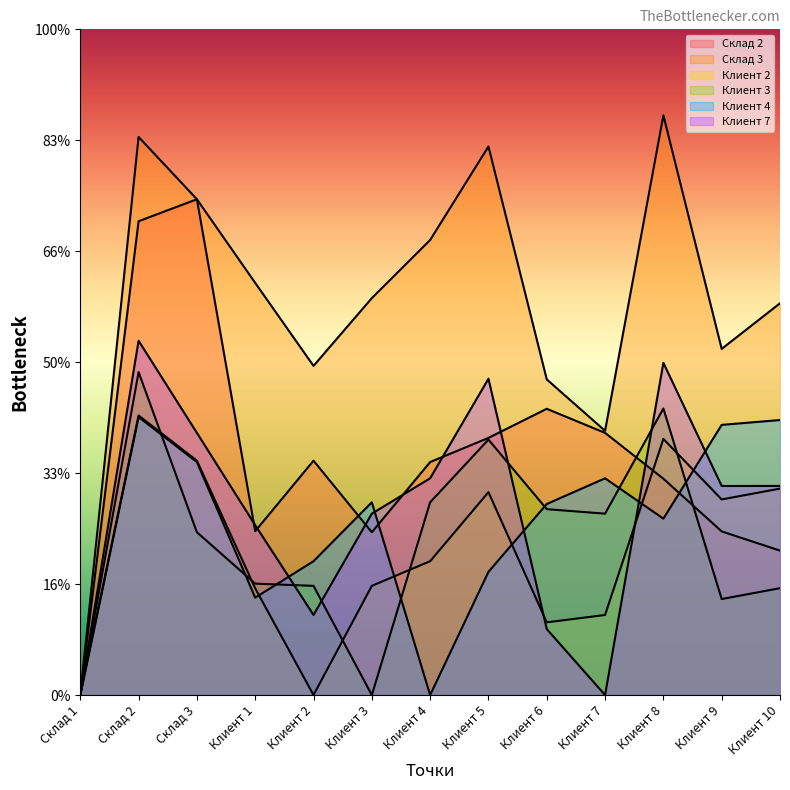

Reading left to right, list all the values displayed in this chart.

Склад 2: 0	21352	22343	7385	10561	7336	10499	11588	12899	11814	9749	7373	6509
Склад 3: 0	25149	22343	18573	14833	17887	20506	24719	14224	11906	26122	15599	17654
Клиент 2: 0	12598	10561	4808	0	4920	6031	9143	3276	3608	11541	8815	9303
Клиент 3: 0	14553	7336	5021	4920	0	8686	11511	8376	8174	12914	4327	4815
Клиент 4: 0	12527	10499	4388	6031	8686	0	5551	8609	9767	7949	12175	12393
Клиент 7: 0	15966	11814	7655	3608	8174	9767	14254	2974	0	14972	9421	9423